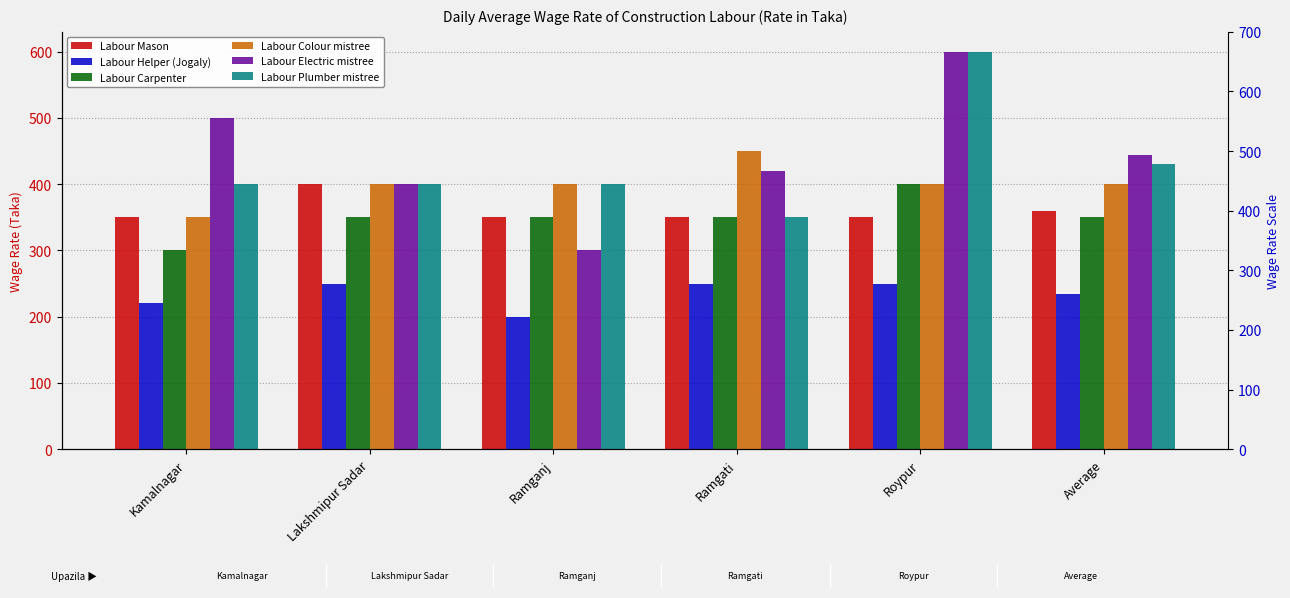

What is the label of the 1st bar from the right?

Average